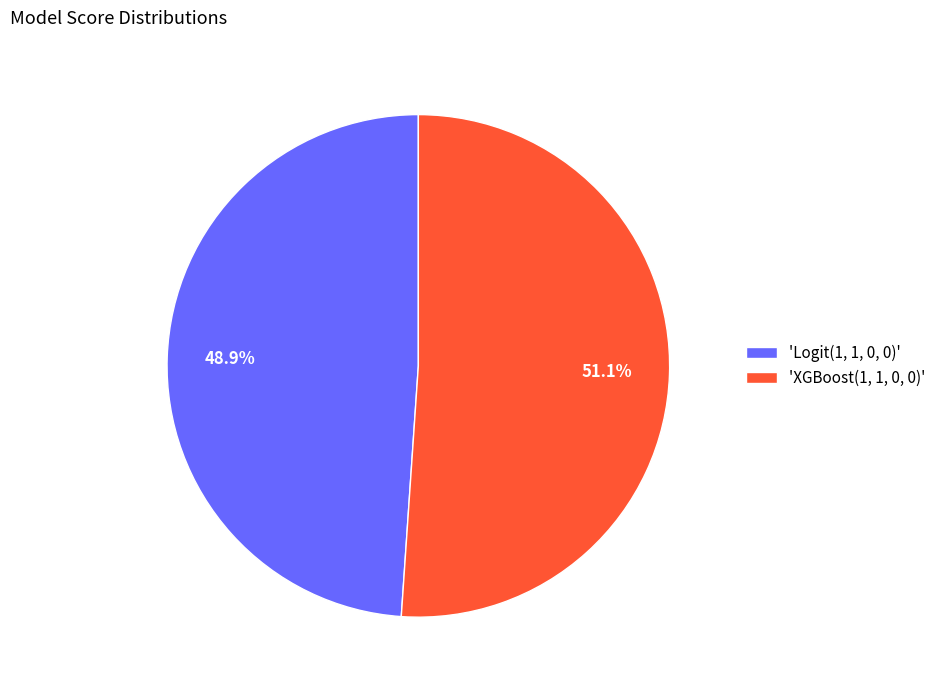

Which category has the smallest portion of the pie?

'Logit(1, 1, 0, 0)'